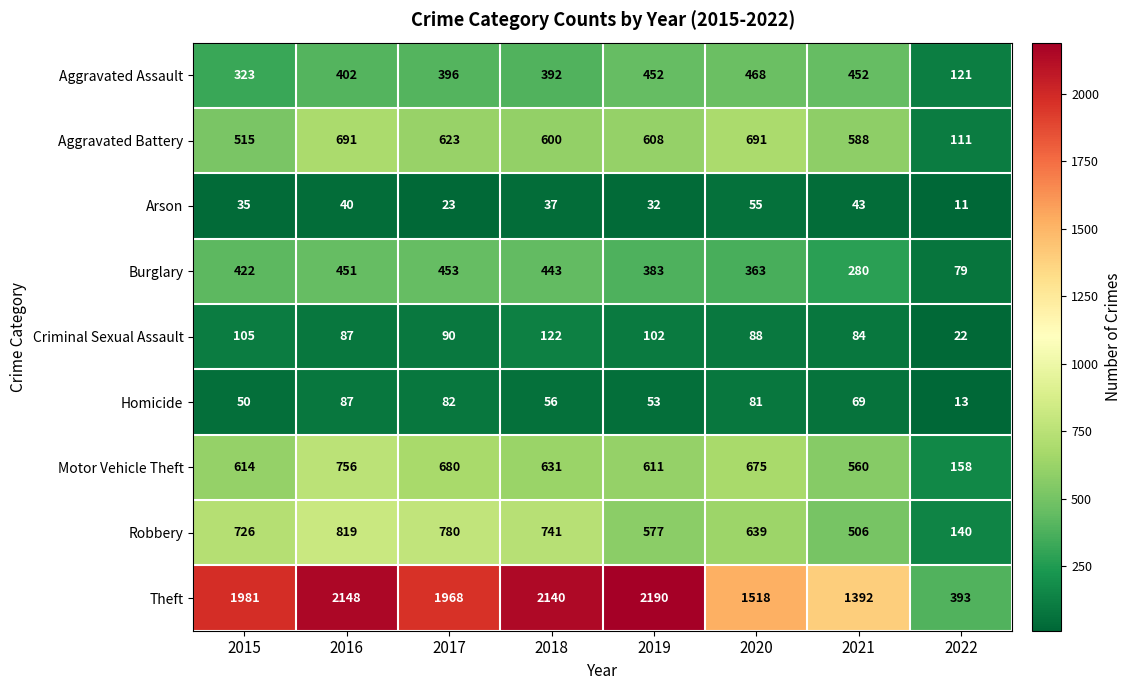

What is the sum of all Robbery values?

4928